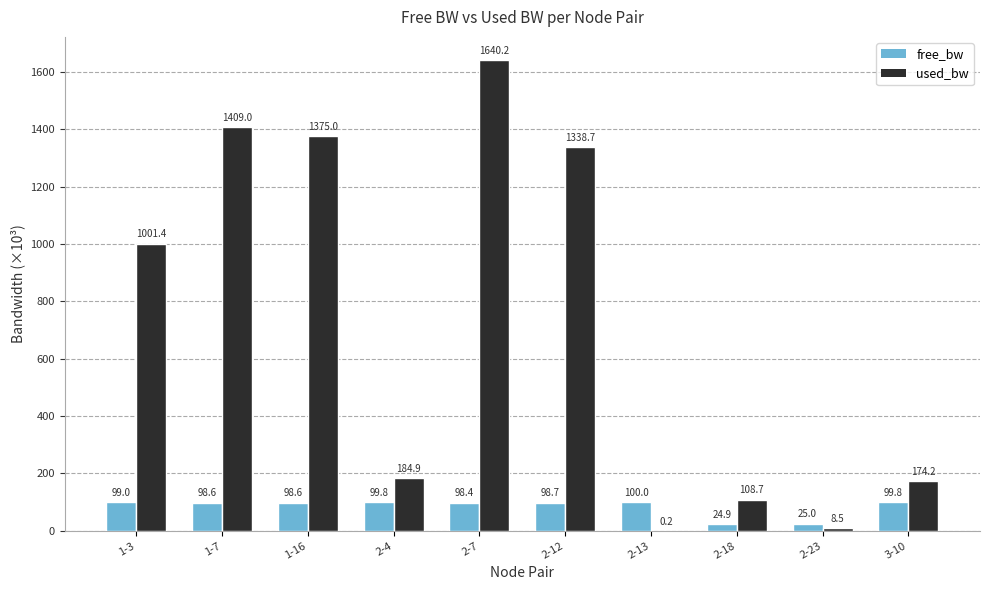

Which series has the largest total across all categories?

used_bw